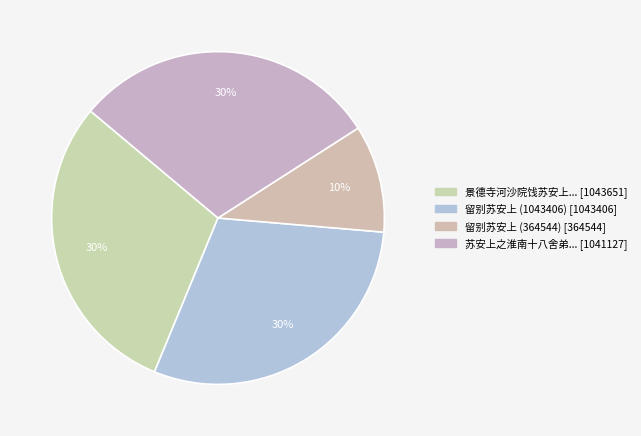

How many slices are in this pie chart?

4